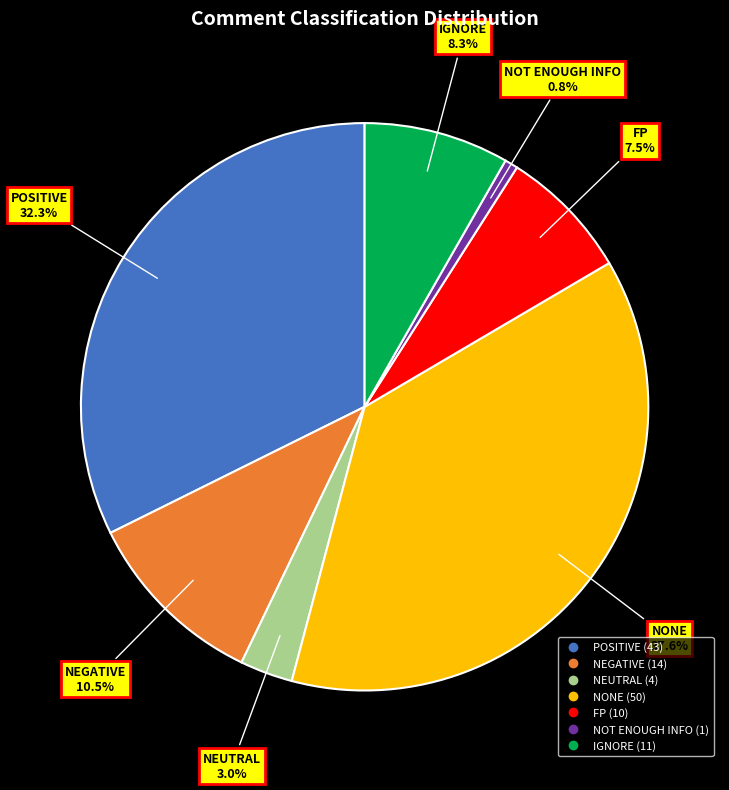

How many segments does this pie chart have?

7